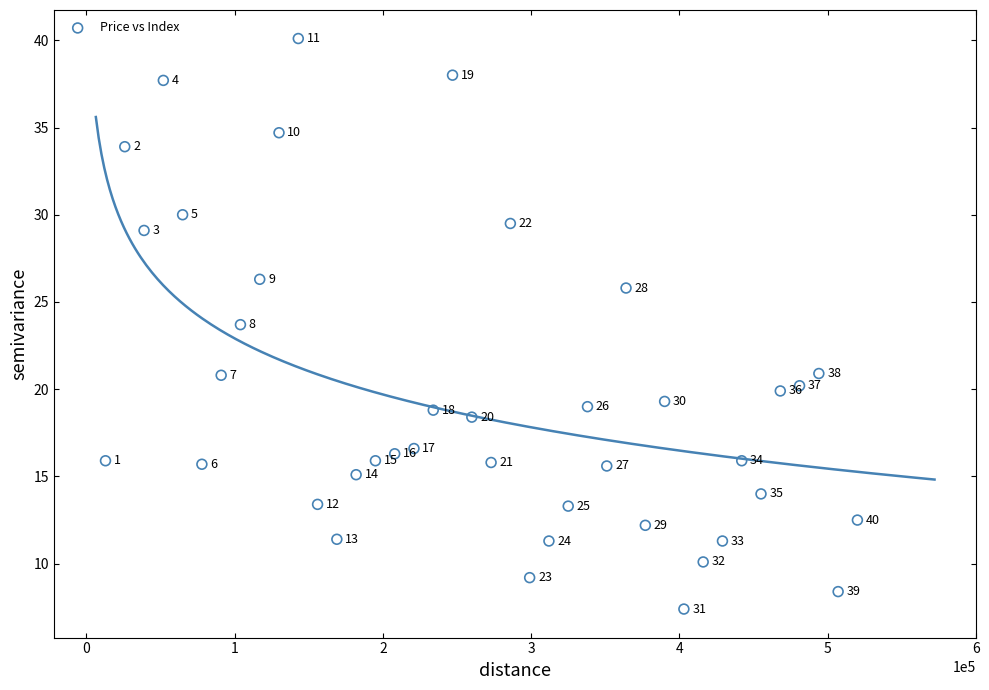

What is the range of X values (max minus min)?

507000.0